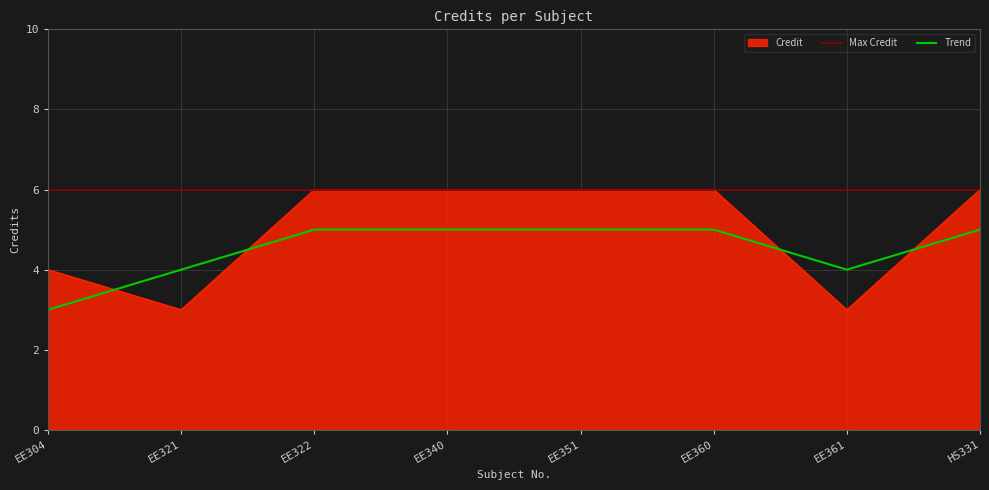

True or false: the data has more than 0 interior local peaks.

False